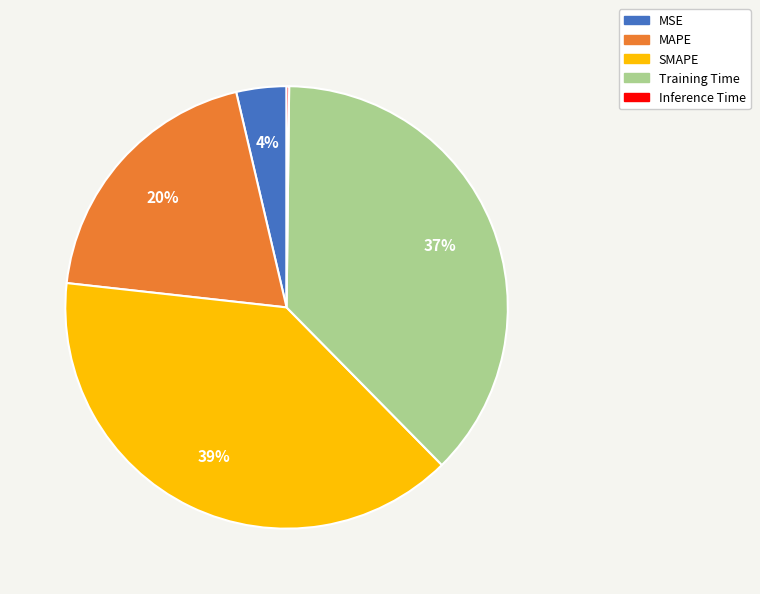

To the nearest percent, what is the difference between the largest and smallest slice percentages?

39%